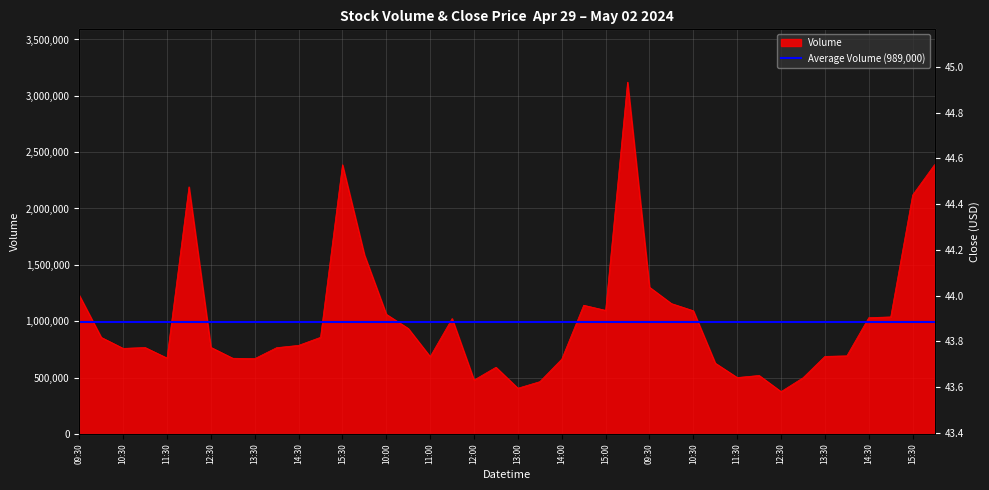

What is the difference between the Close values at 2024-05-01 14:30 and 2024-05-01 10:00?

0.2